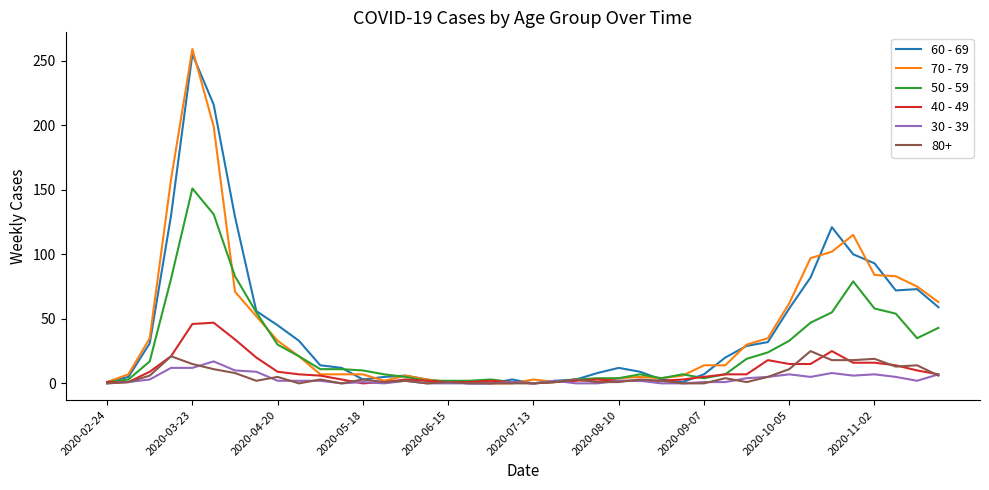

Which series has the widest spread of values?

70 - 79